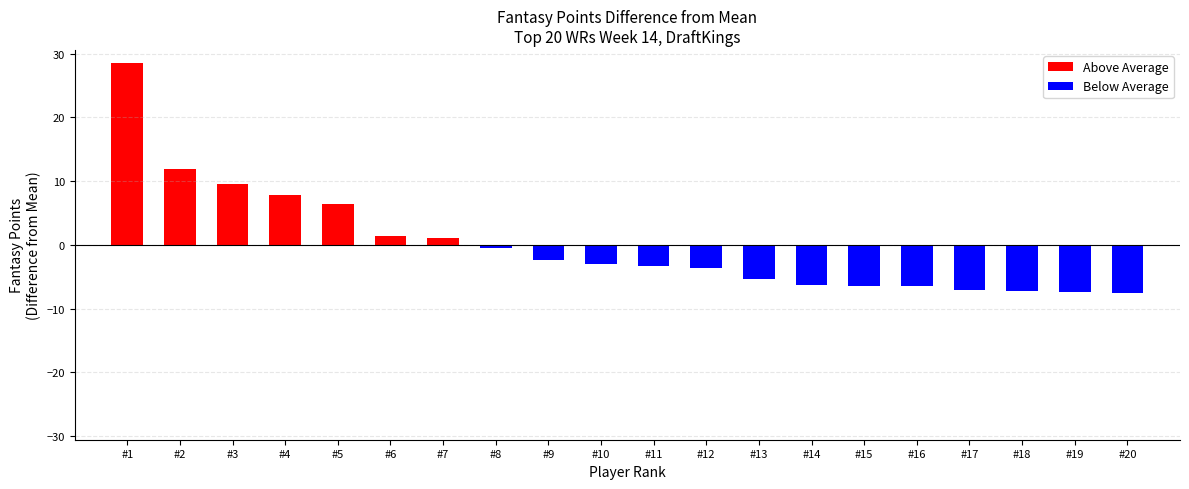

At which label does Above Average reach its peak?

#1